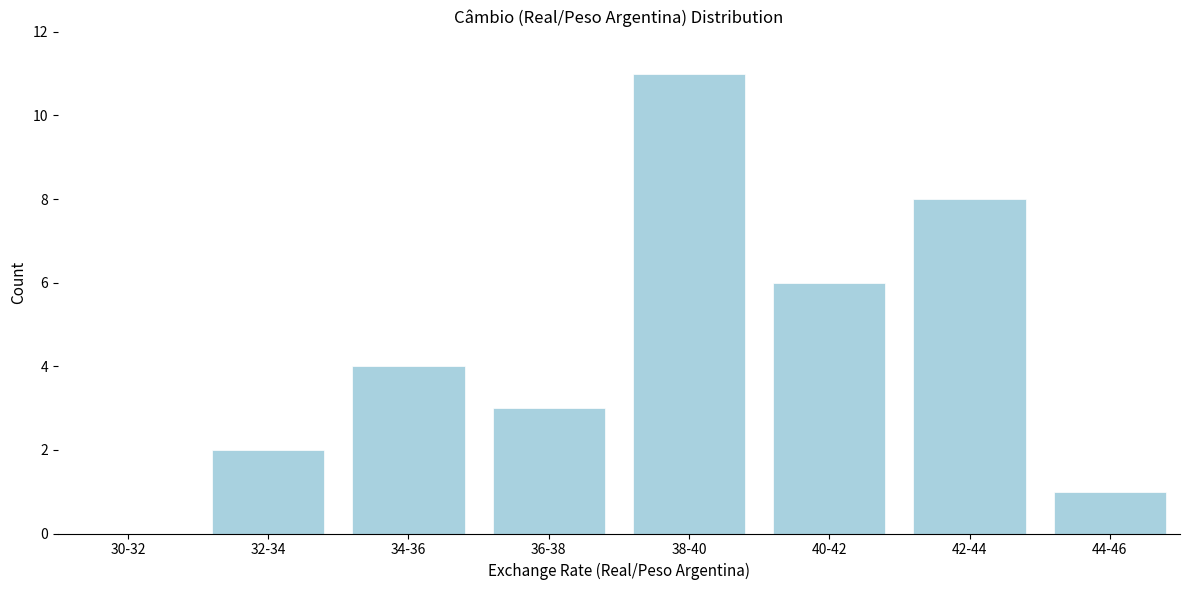

Reading left to right, transcribe all the data shown in this chart.

30-32=0	32-34=2	34-36=4	36-38=3	38-40=11	40-42=6	42-44=8	44-46=1